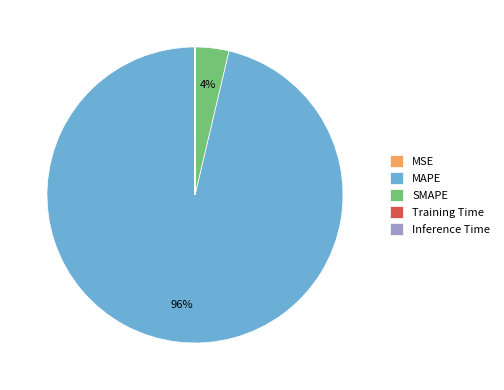

To the nearest percent, what is the difference between the largest and smallest slice percentages?

96%